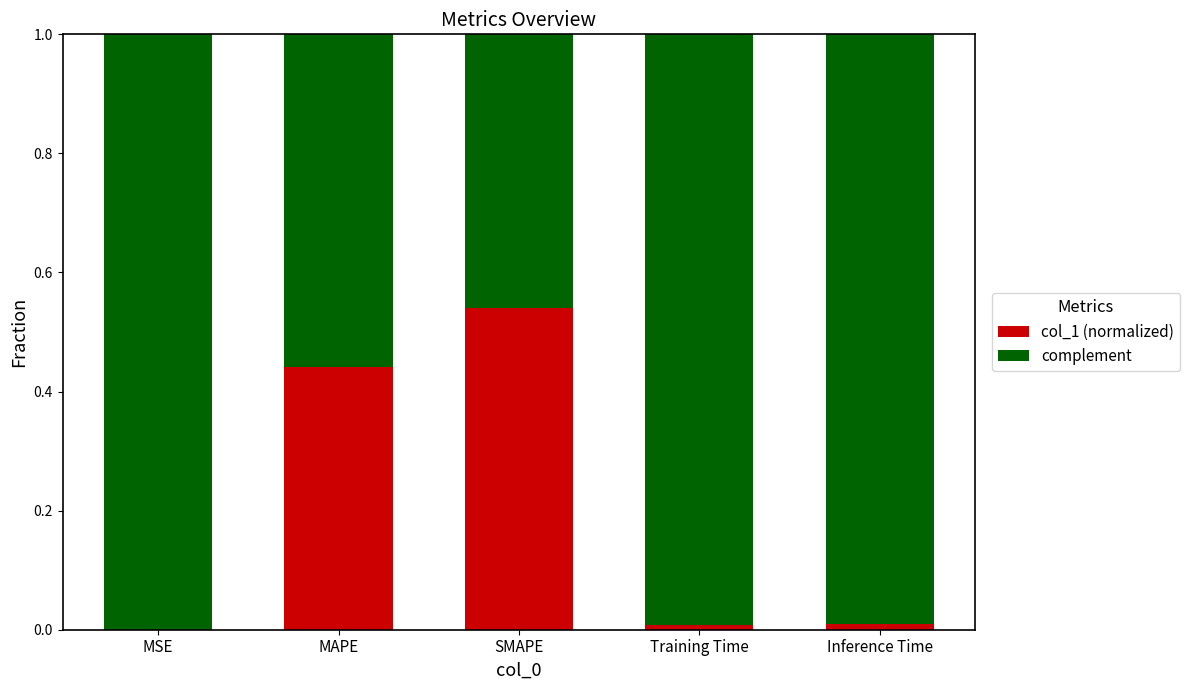

What is the sum of all col_1 (normalized) values?

1.0